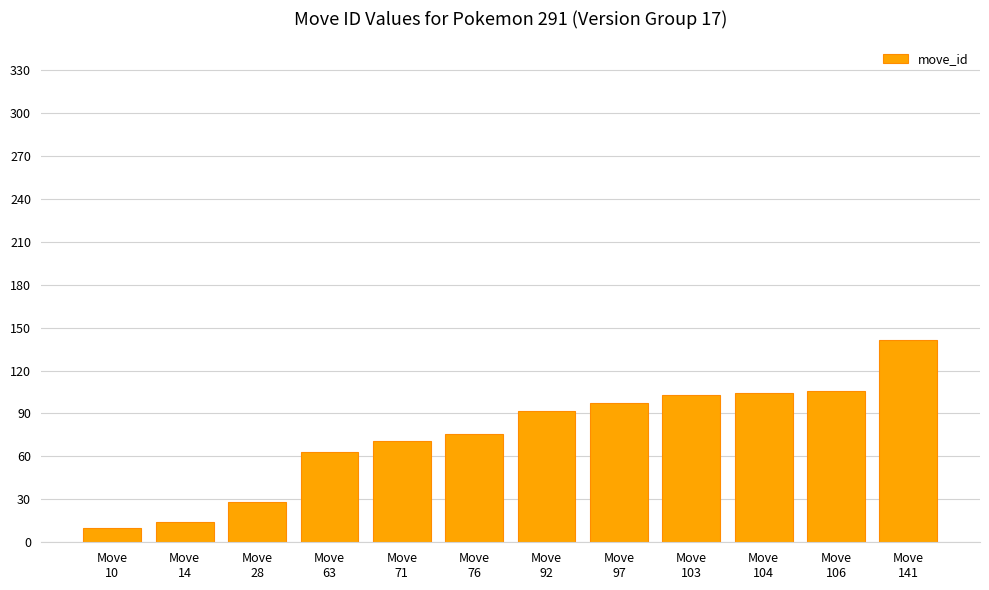

How many series are shown in this chart?

1